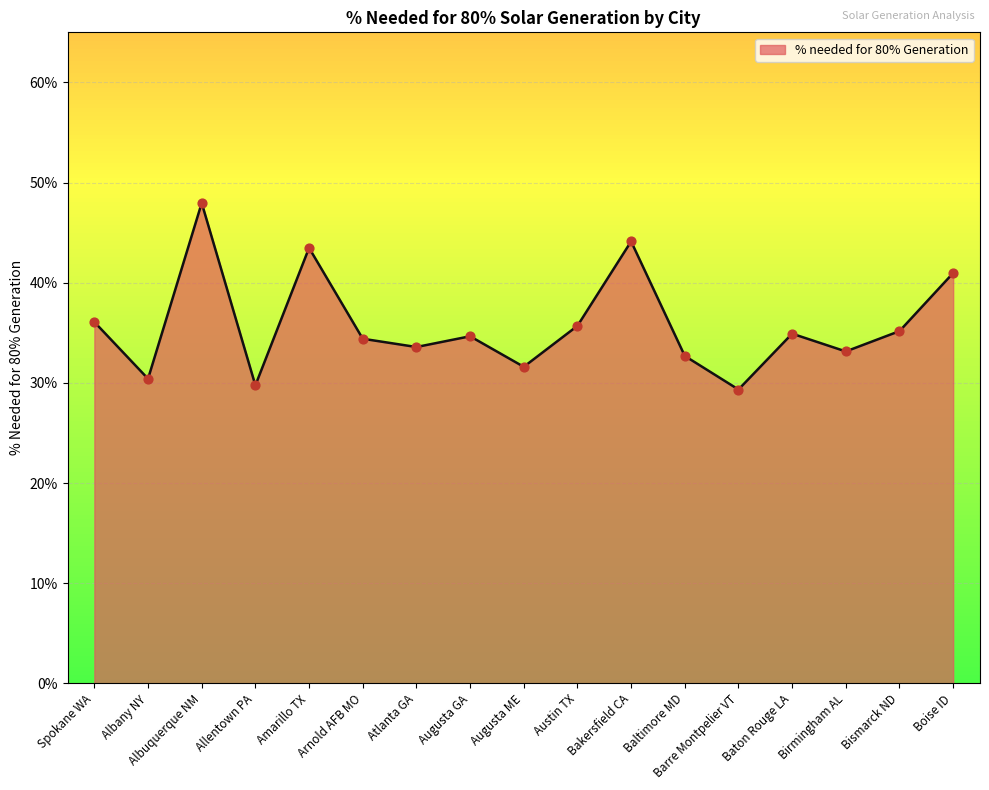

Which has a higher value, Albuquerque NM or Barre Montpelier VT?

Albuquerque NM